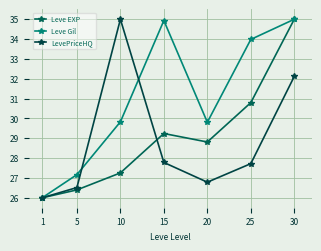

What is the difference between the second highest and minimum values in the Leve Gil series?

8.9